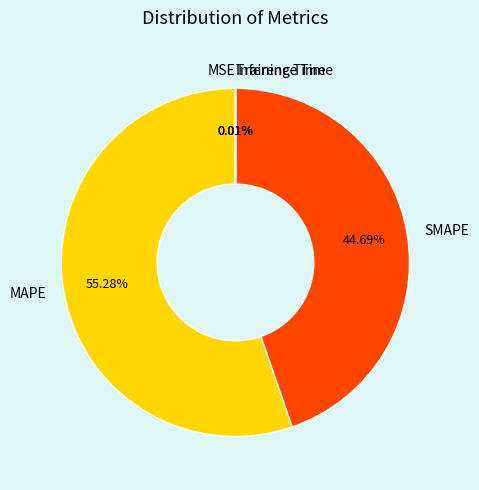

To the nearest percent, what percentage of the pie is MAPE?

55%